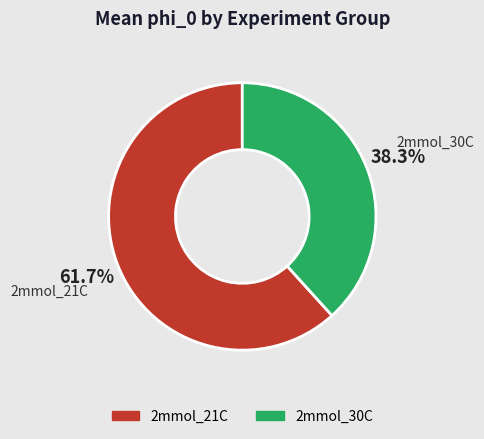

Does any single category account for the majority?

Yes